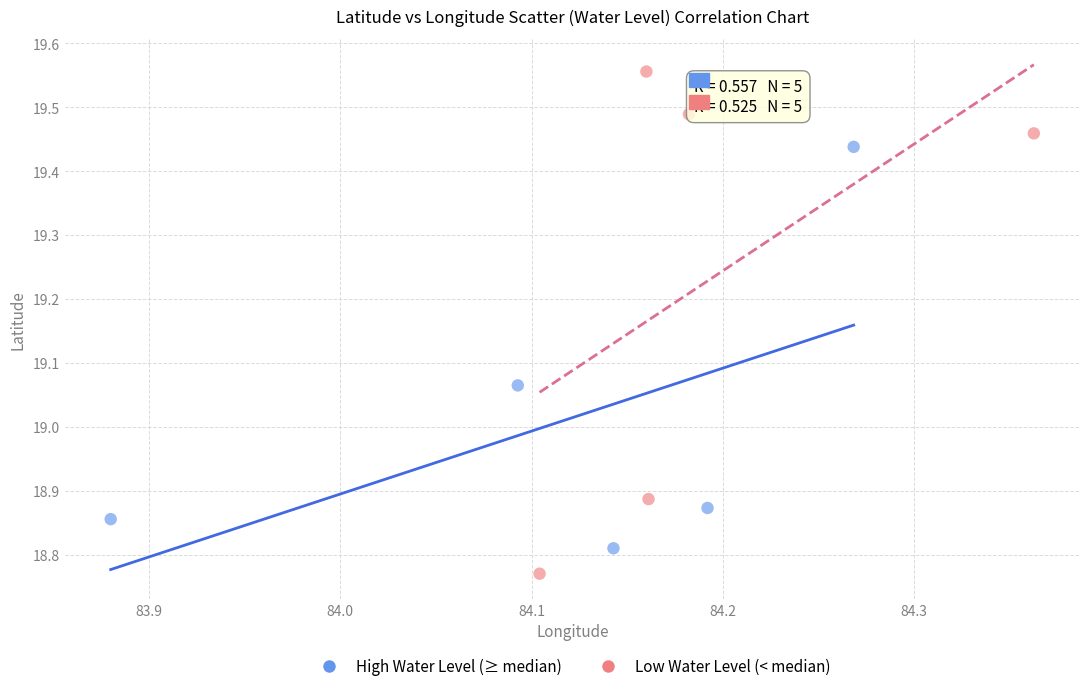

Which series reaches the maximum Y coordinate?

Low Water Level (< median)